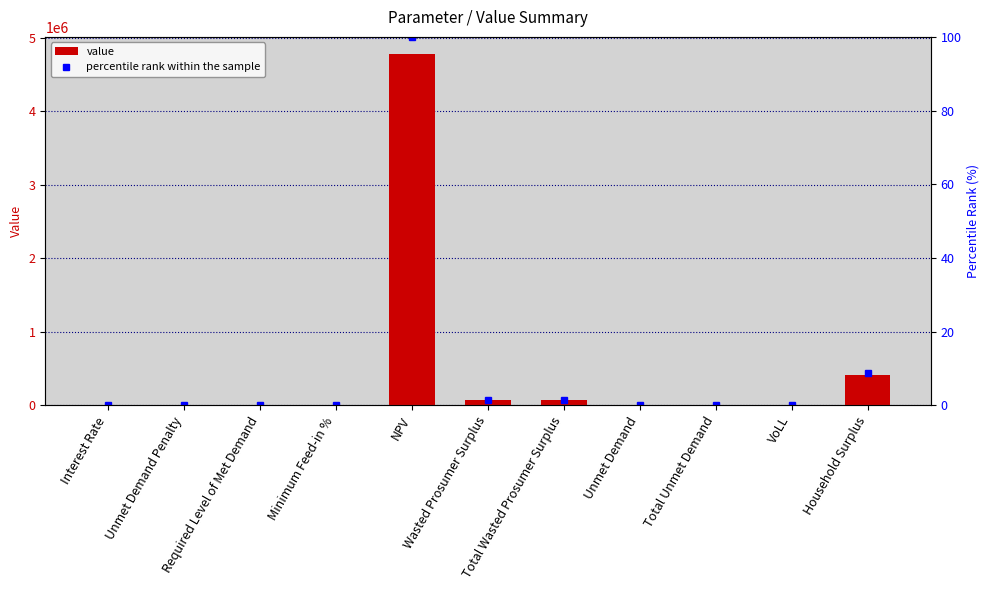

The percentile rank within the sample series shows 0.0 at Minimum Feed-in %. True or false?

True